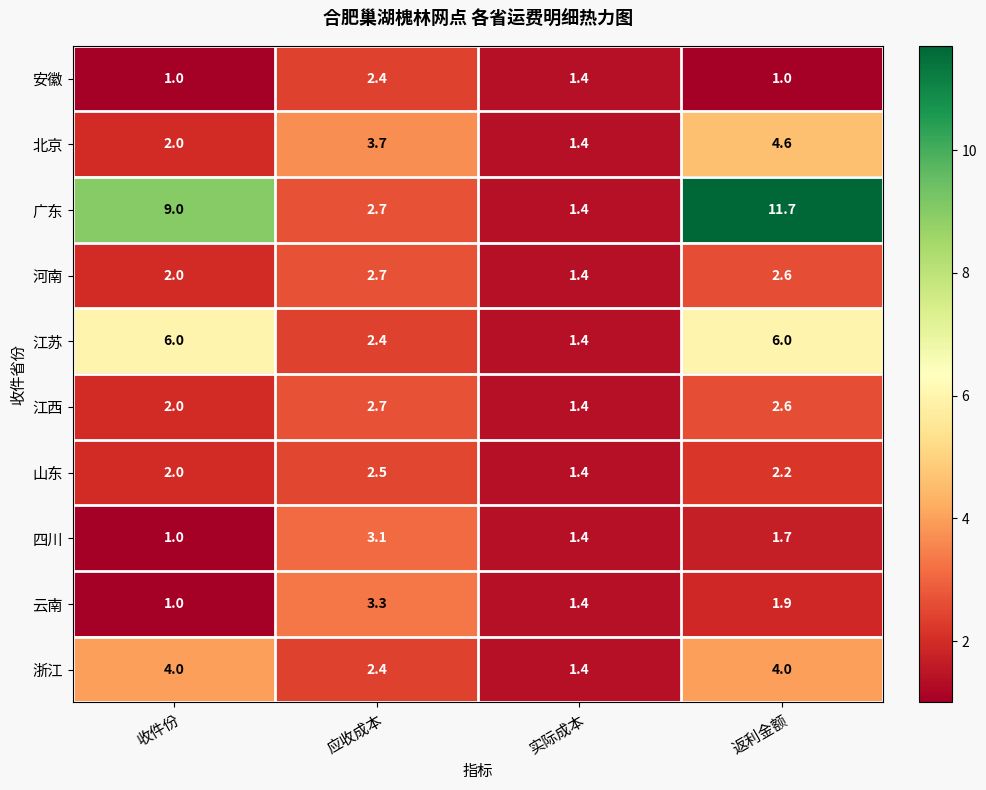

What is the minimum value for 北京?

1.4